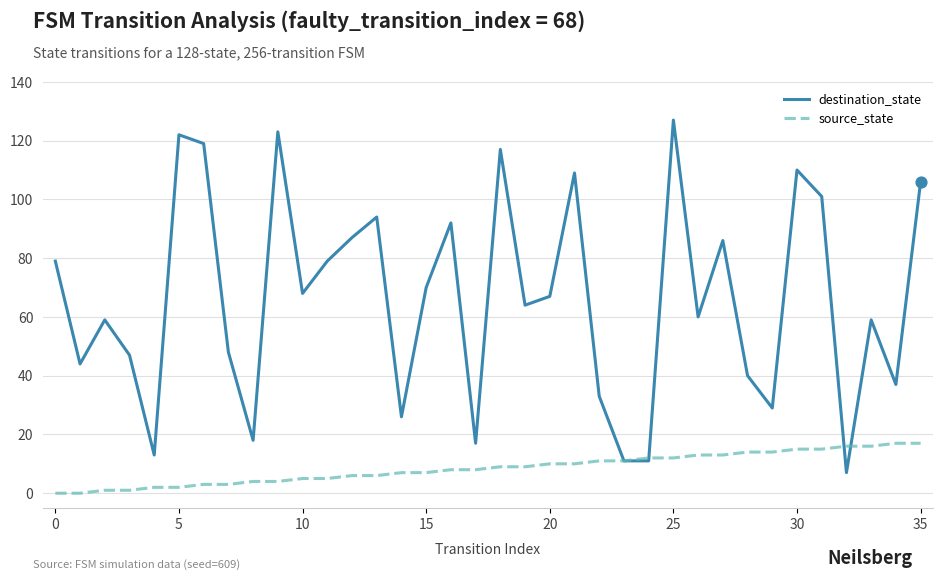

Which series has the widest spread of values?

destination_state